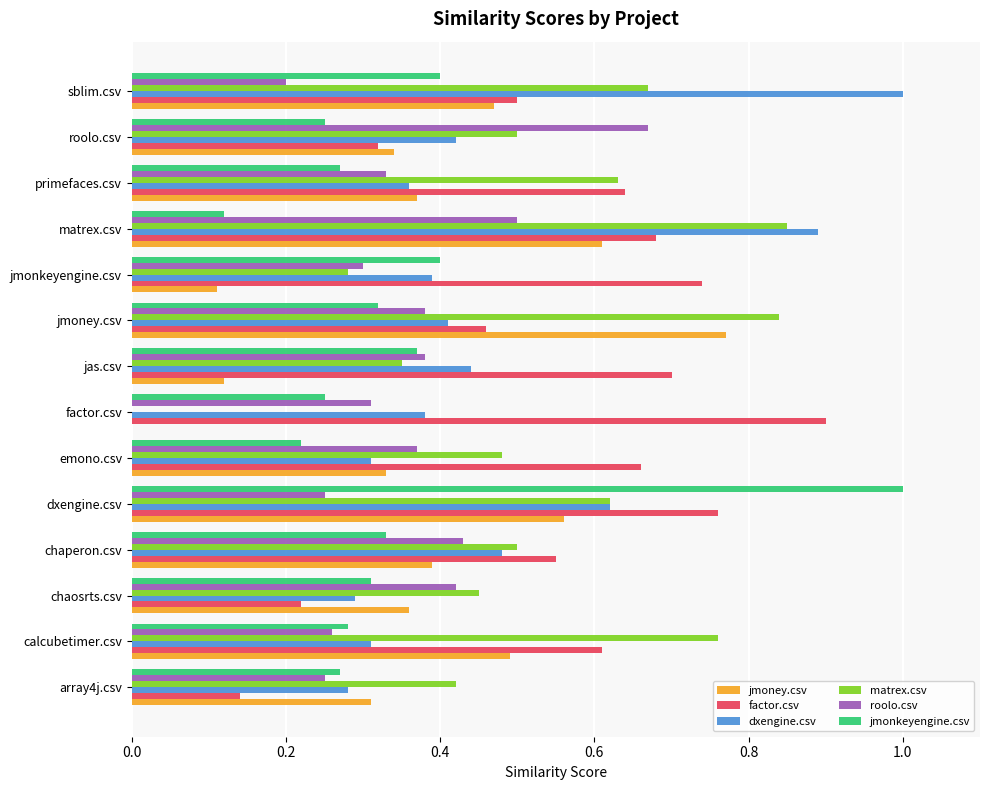

Is the value of jmonkeyengine.csv at emono.csv greater than the value of dxengine.csv at jas.csv?

No